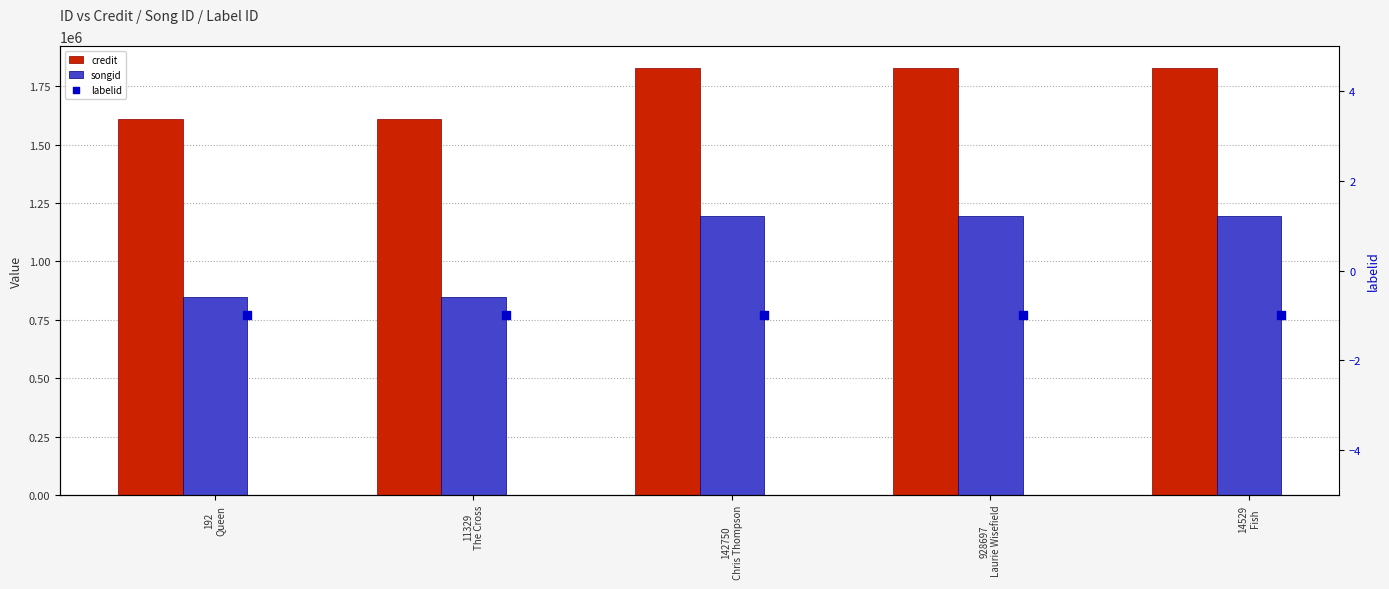

At which category is the sum across all series the highest?

142750
Chris Thompson